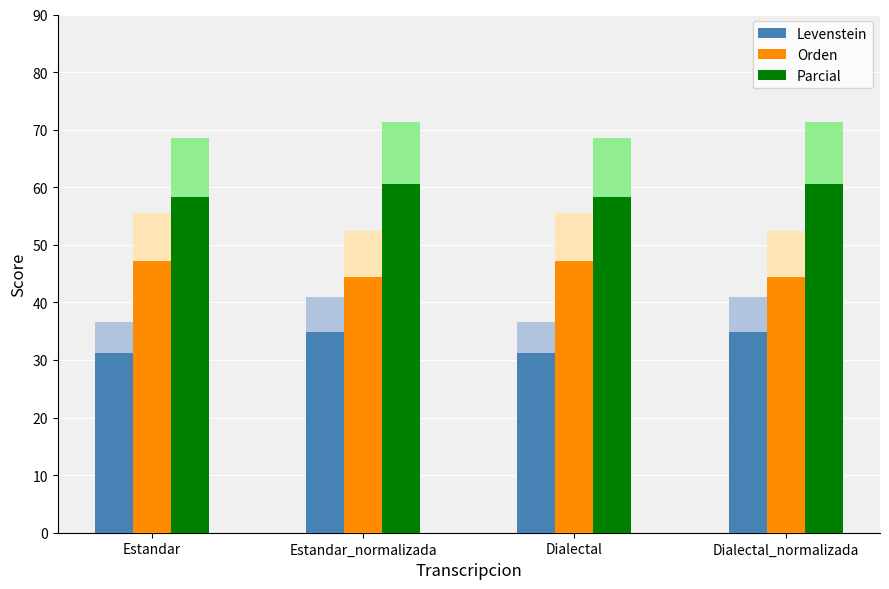

True or false: Parcial has a value of 100.7 at Estandar.

False